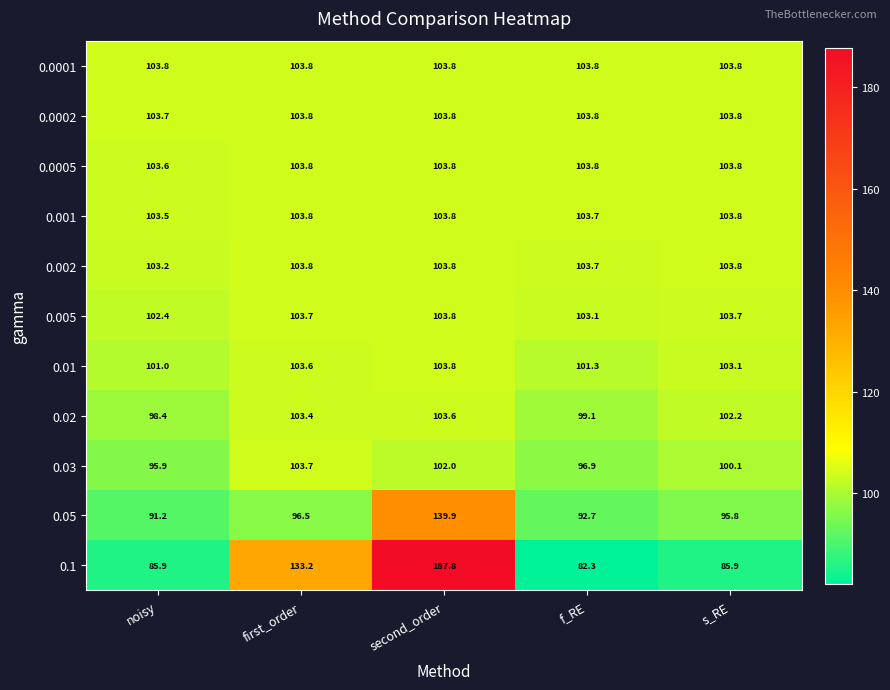

What is the difference between the highest and lowest values at second_order?

85.8